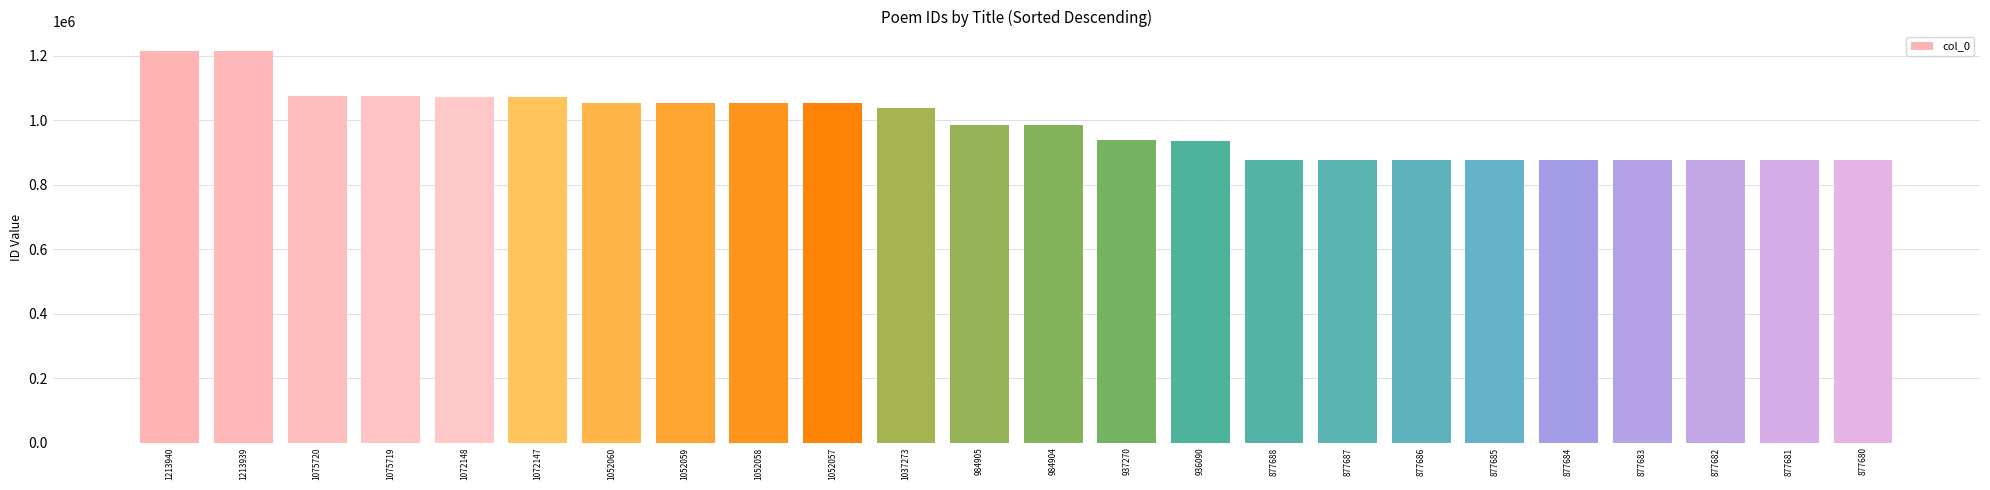

Between 1052059 and 877686, which is larger?

1052059